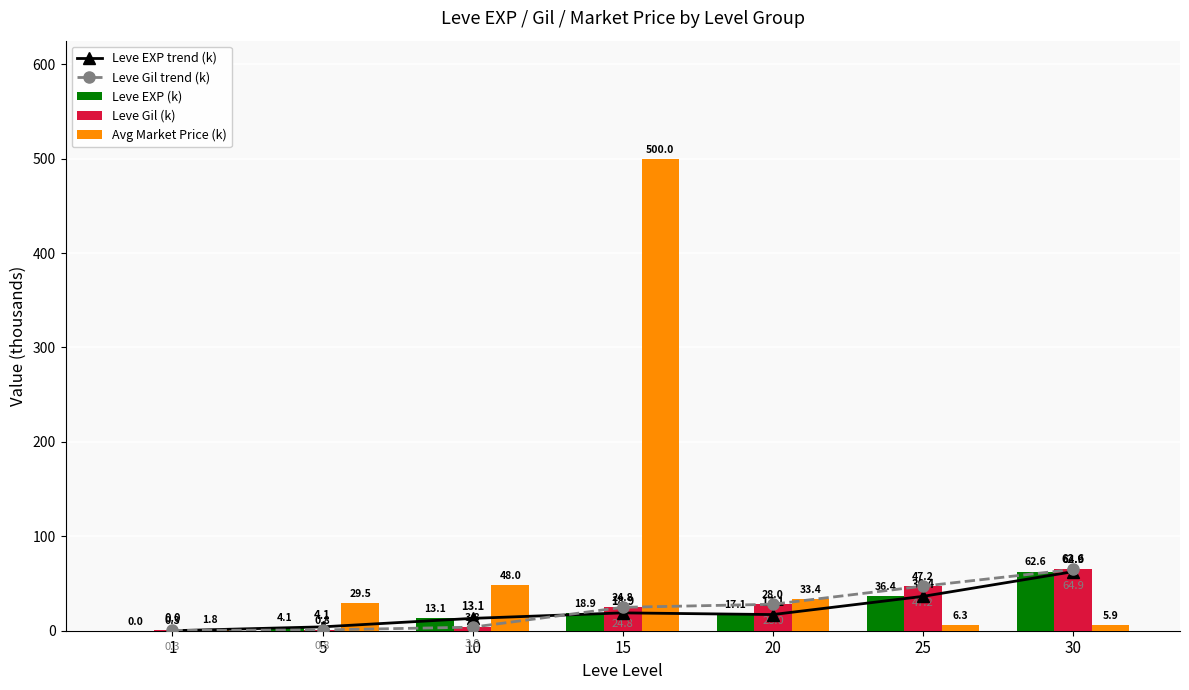

The Avg Market Price (k) series shows 33.4 at 20. True or false?

True